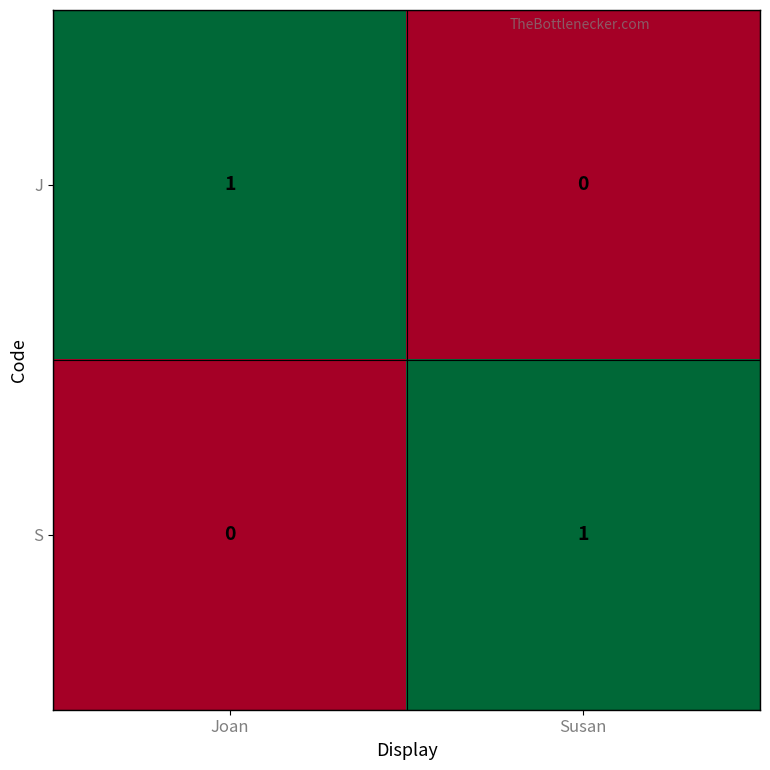

Which category has the highest value in the J series?

Joan